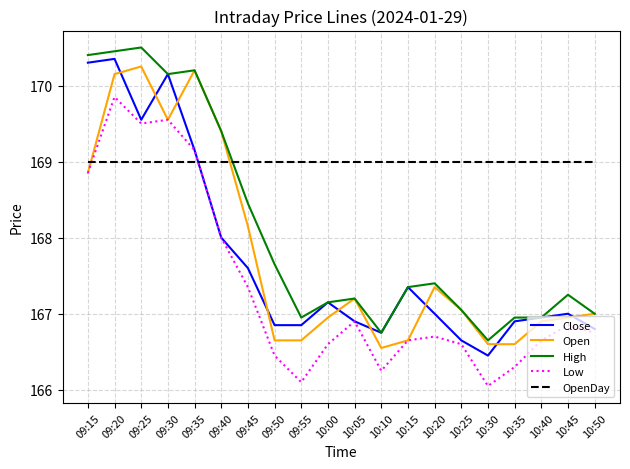

What position from the left is 10:05?

11